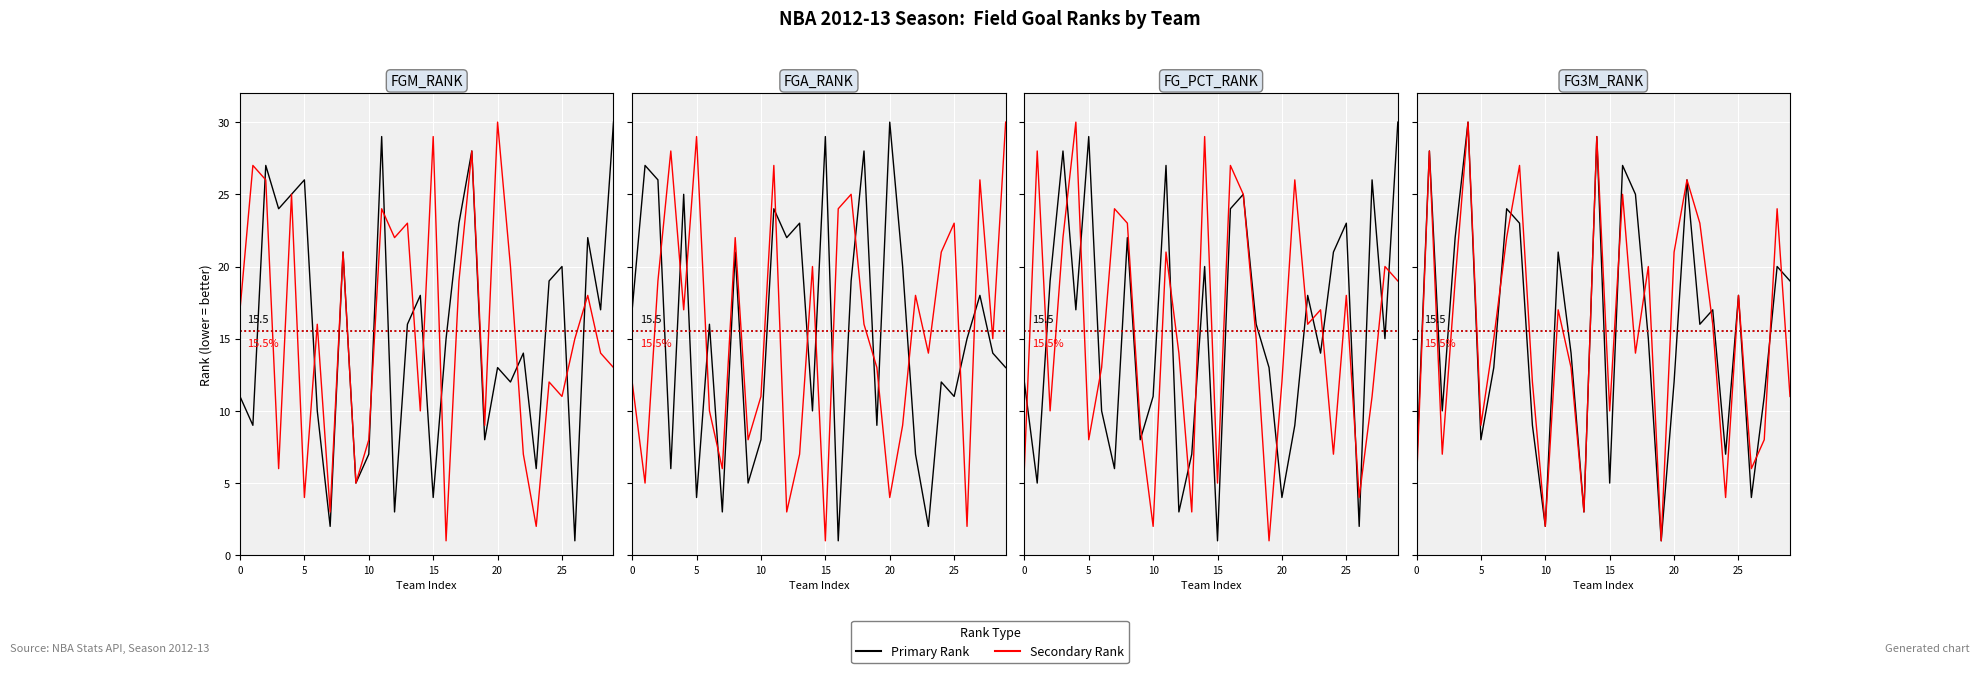

The value of FG3M_RANK at 8 is 5. True or false?

False